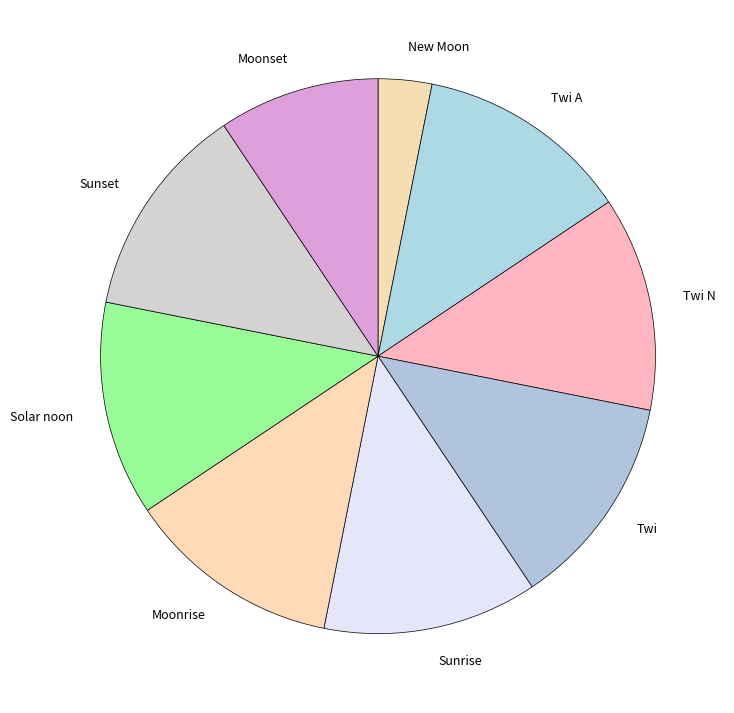

What is the smallest slice in the pie chart?

New Moon